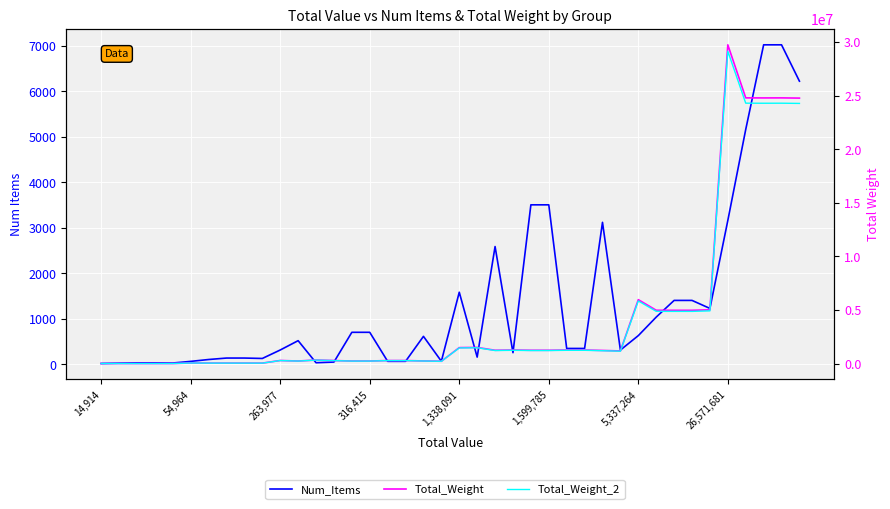

What is the difference between the maximum and minimum values in the Num_Items series?

7005.0